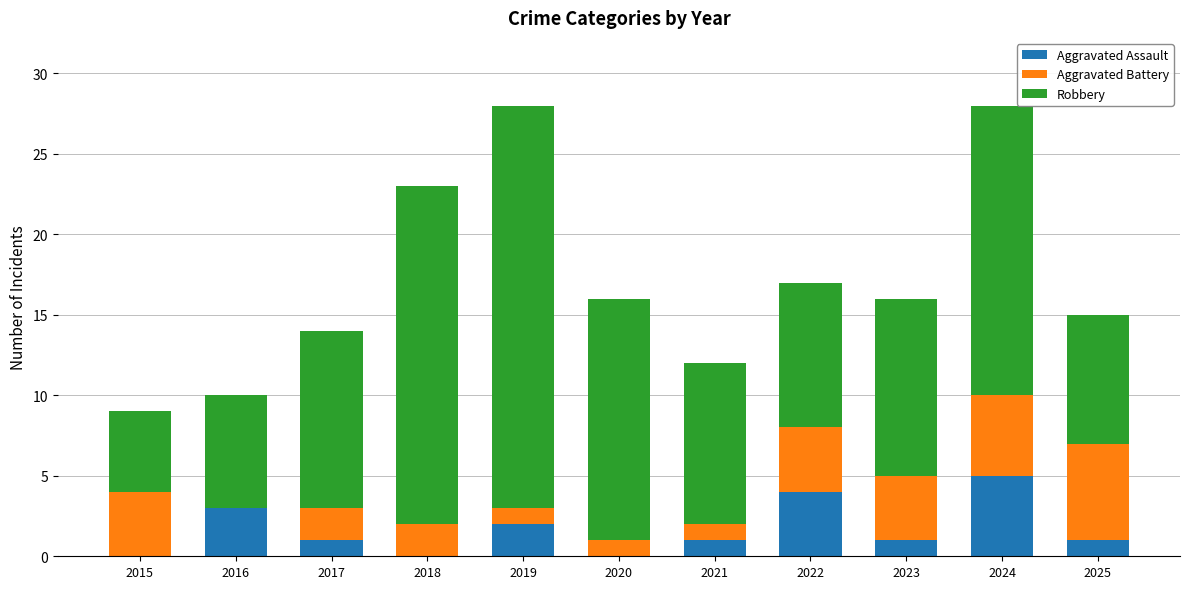

Are the bars horizontal?

No